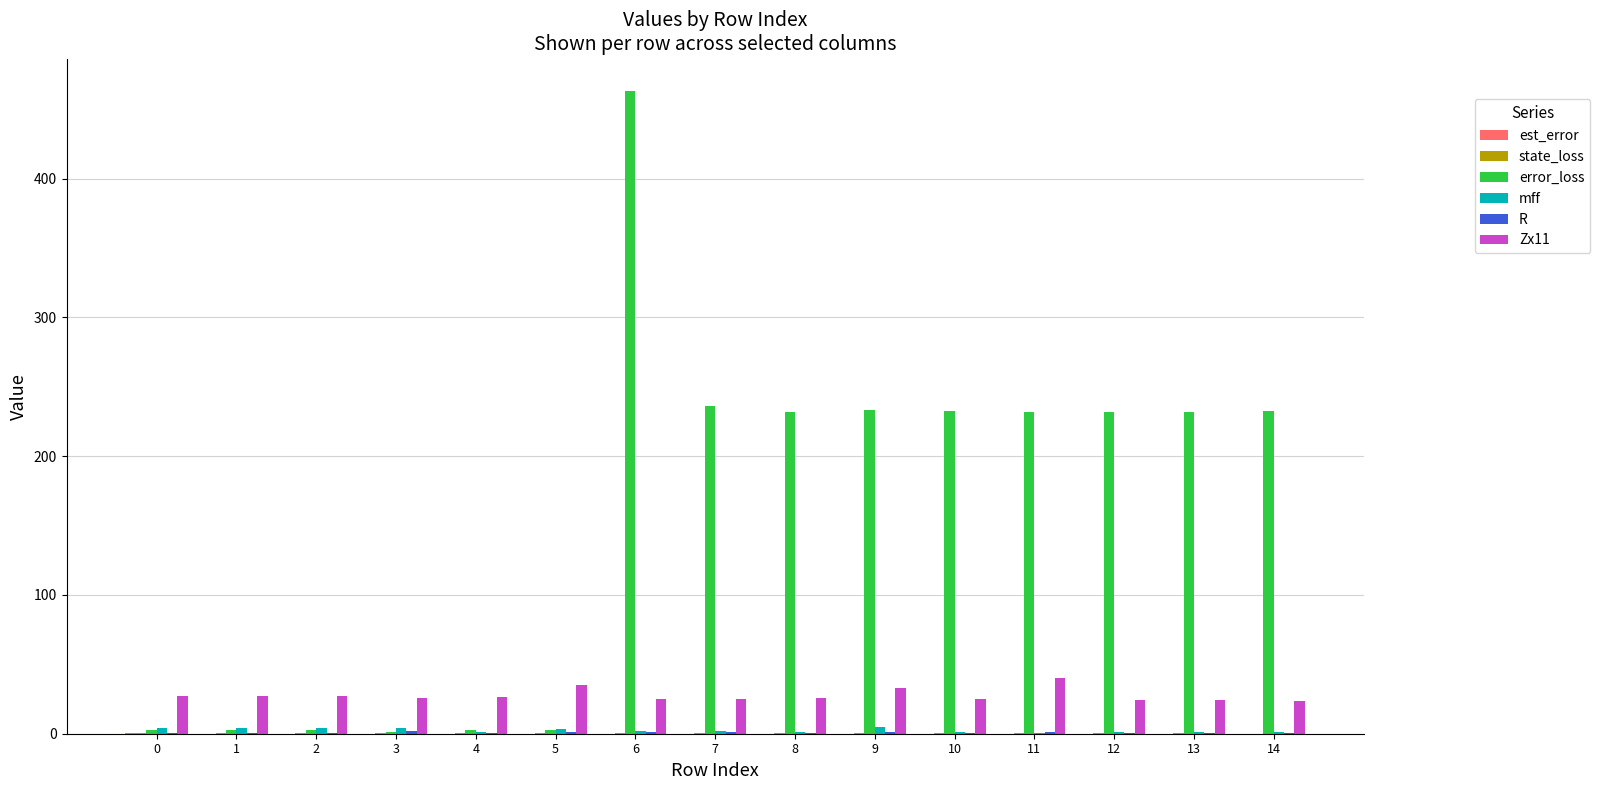

Which series has the largest total across all categories?

error_loss